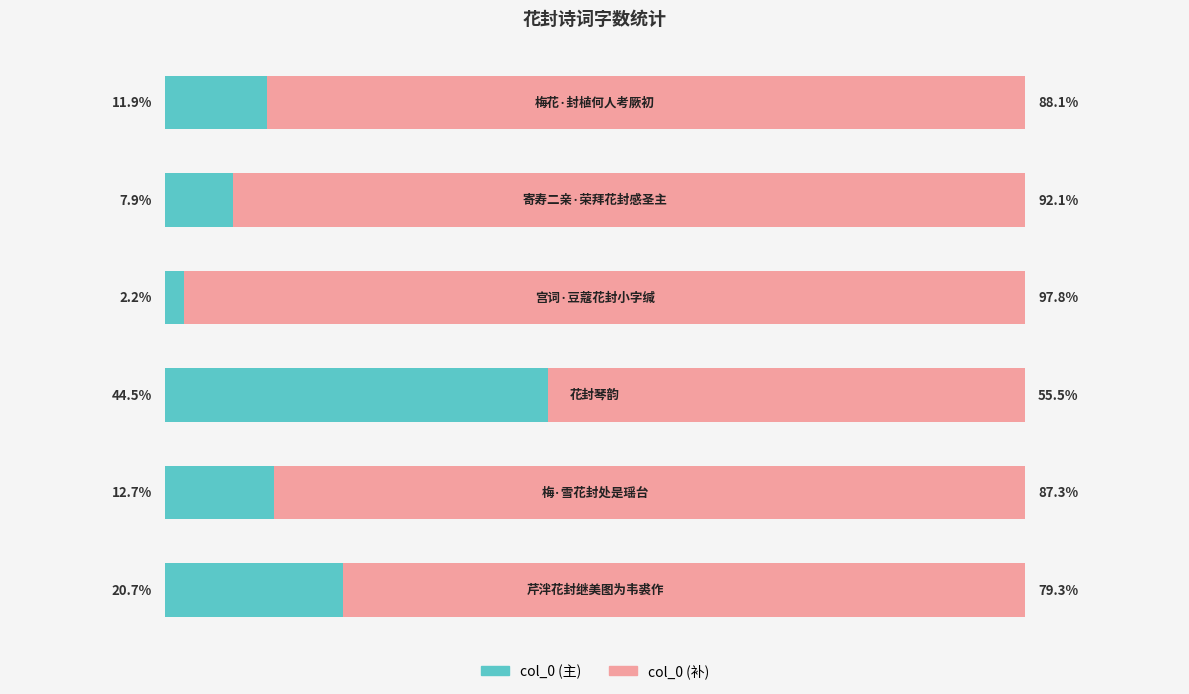

What are all the series names shown in the legend?

col_0 (主), col_0 (补)